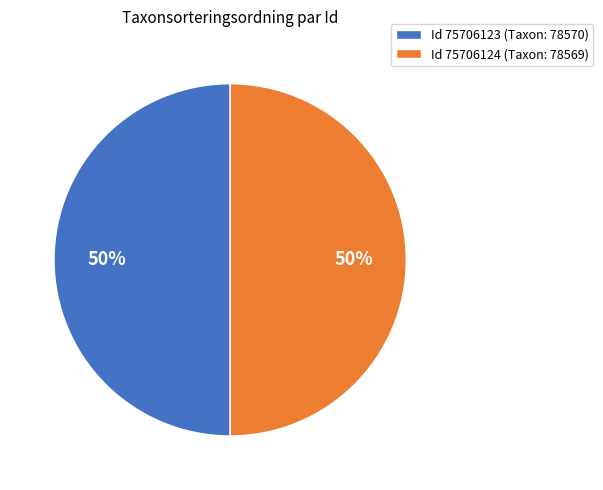

Is it true that Id 75706124 (Taxon: 78569) is 57% of the pie?

False